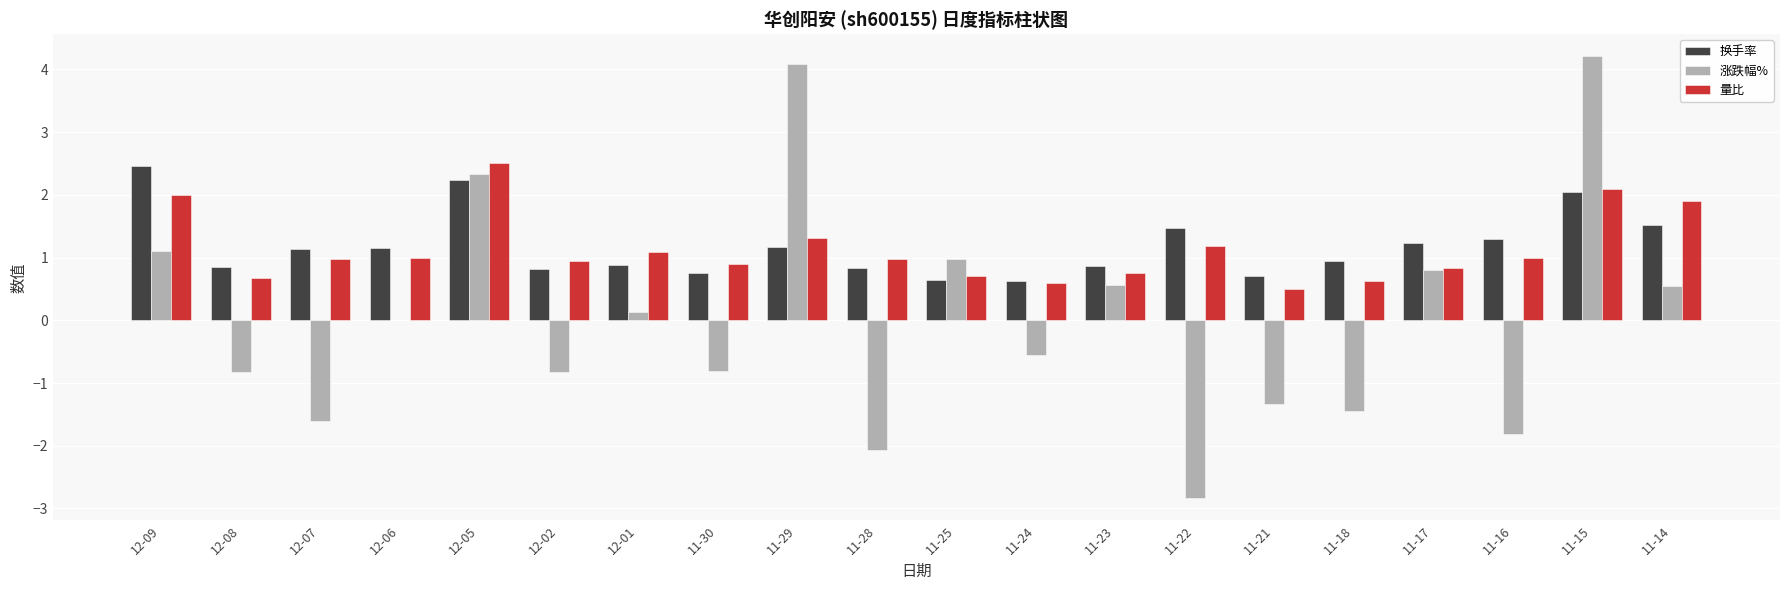

The value of 换手率 at 11-18 is 0.6. True or false?

False